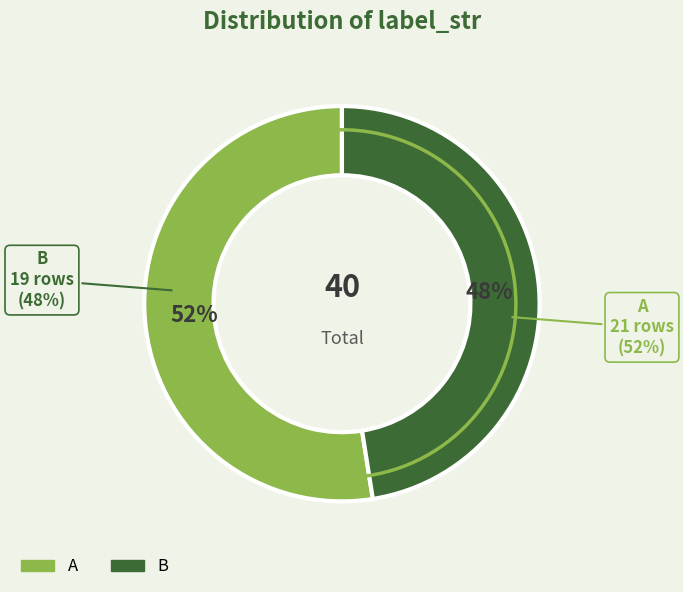

True or false: A accounts for 52% of the total.

True